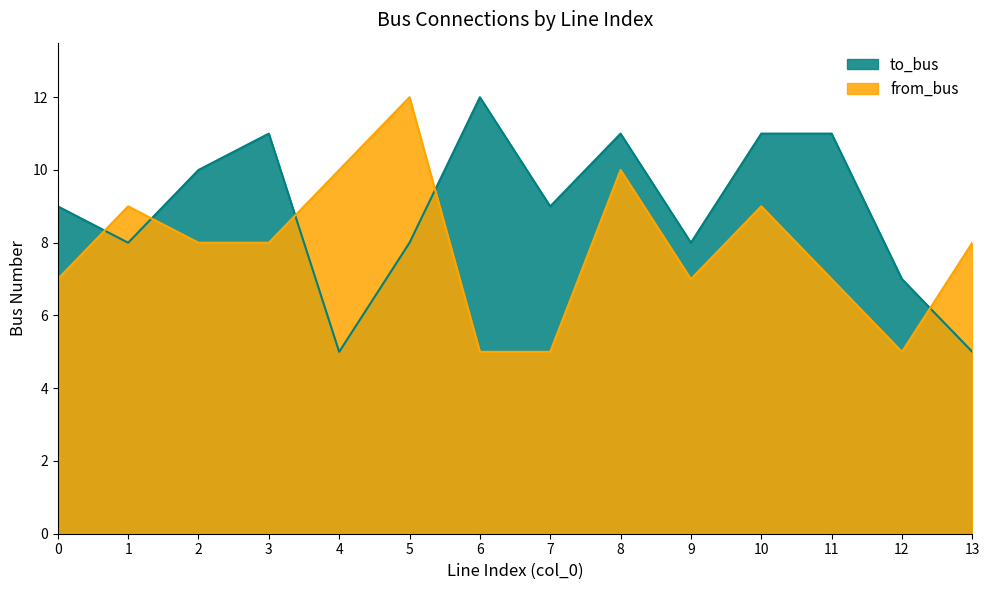

Where is the first local minimum for from_bus?

9